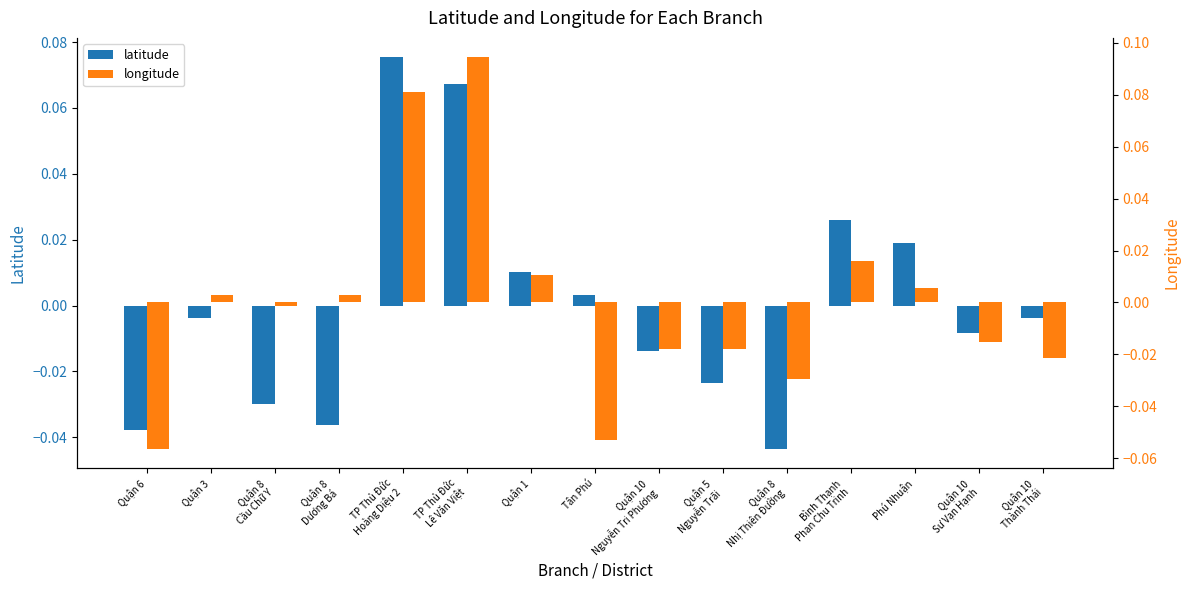

How many bars are there in each group?

2